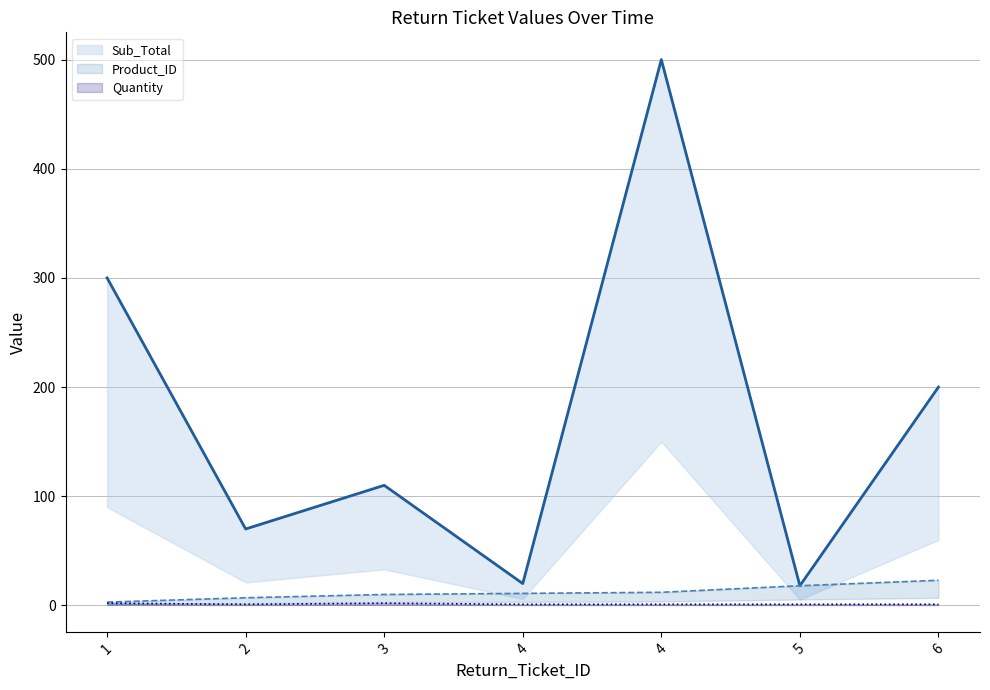

Which series has the widest spread of values?

Sub_Total